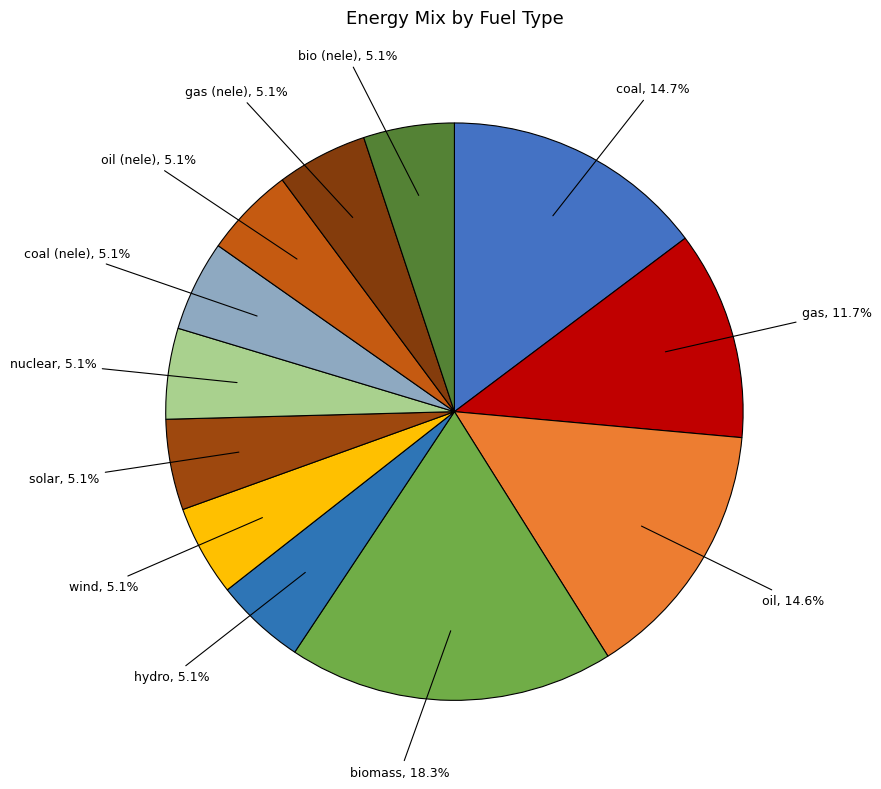

Count the number of slices in the pie.

12